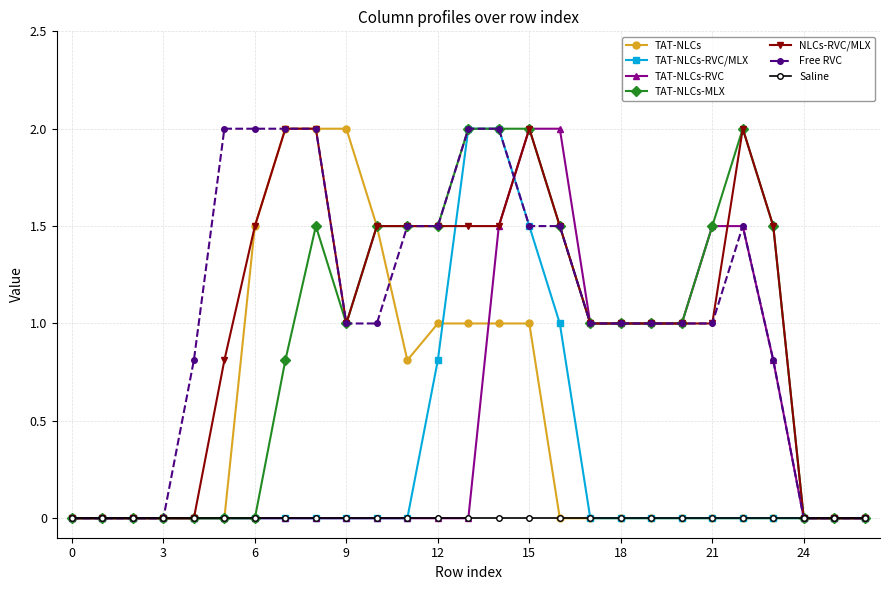

What is the value of the NLCs-RVC/MLX point at the 15th from the left?

1.5